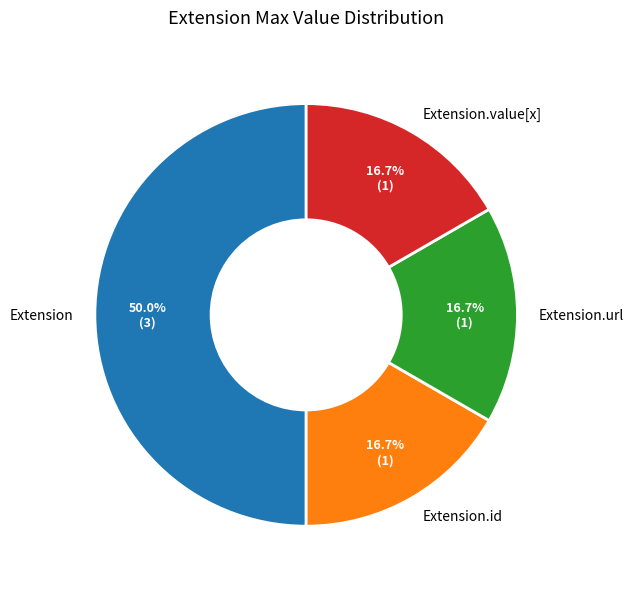

Does Extension.url account for over 50% of the chart?

No